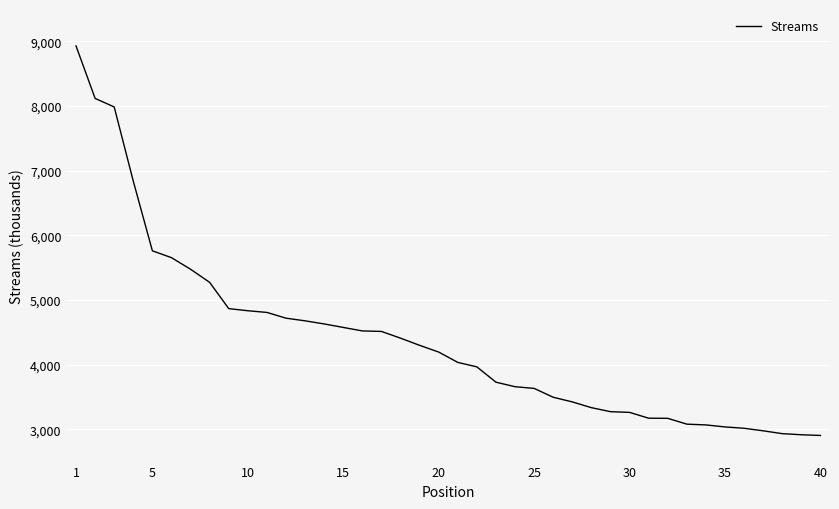

What is the minimum value shown in the chart?

2904